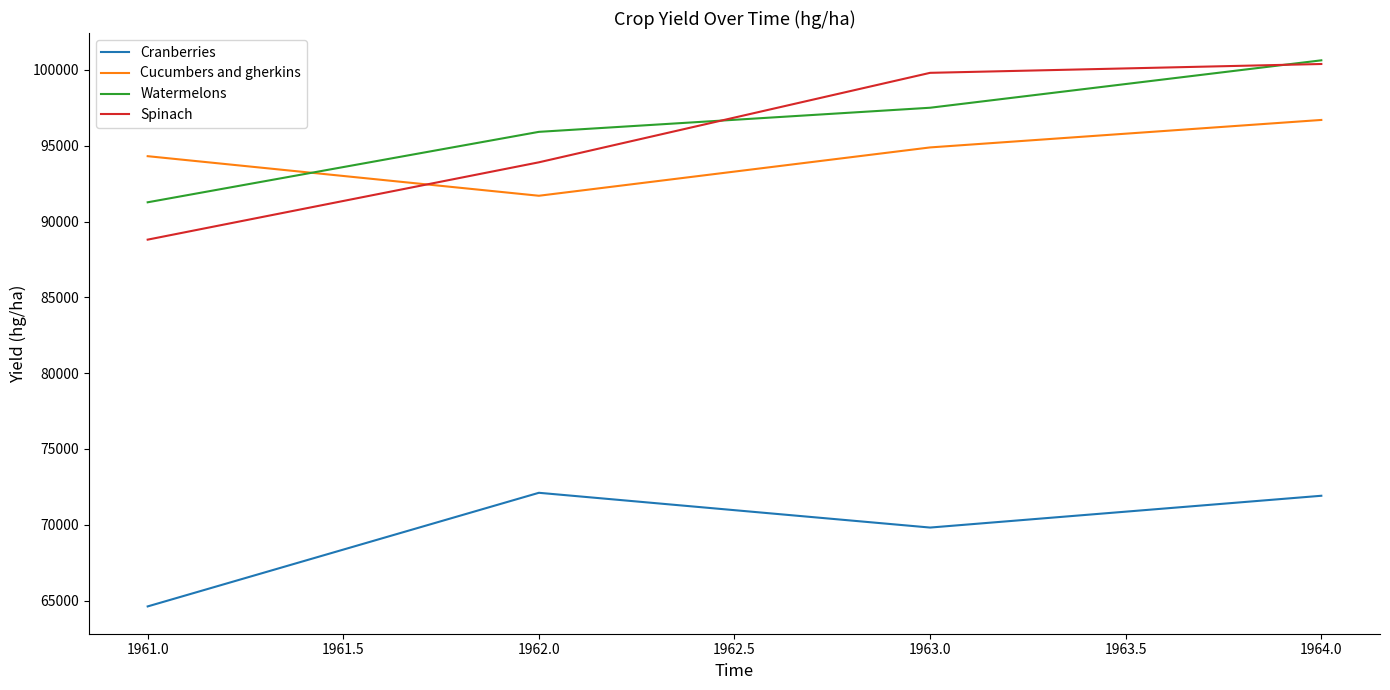

The value of Cranberries at 1962.0 is 104847. True or false?

False